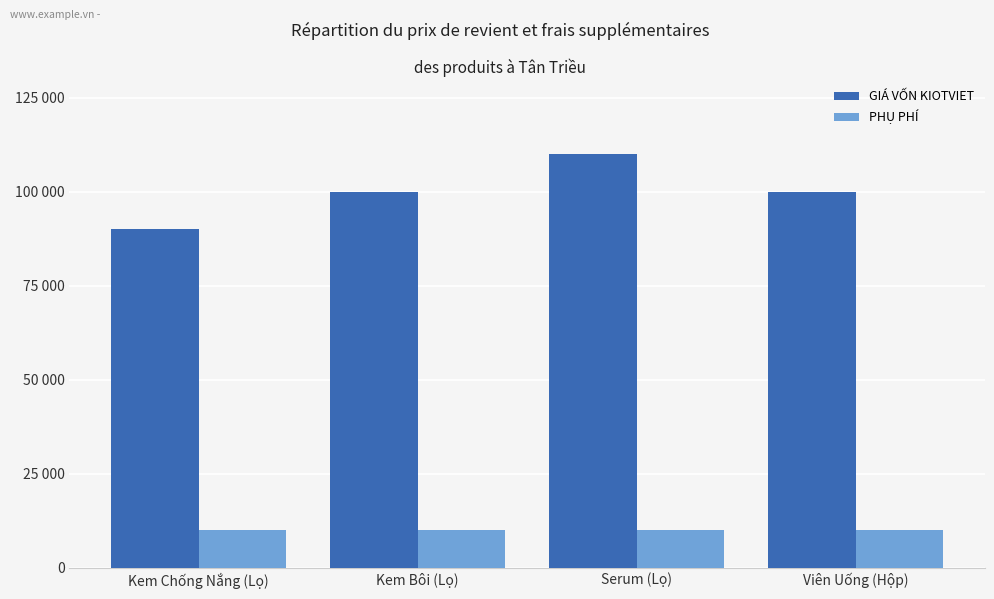

Reading right to left, list all the values displayed in this chart.

GIÁ VỐN KIOTVIET: Viên Uống (Hộp)=100000	Serum (Lọ)=110000	Kem Bôi (Lọ)=100000	Kem Chống Nắng (Lọ)=90000
PHỤ PHÍ: Viên Uống (Hộp)=10000	Serum (Lọ)=10000	Kem Bôi (Lọ)=10000	Kem Chống Nắng (Lọ)=10000